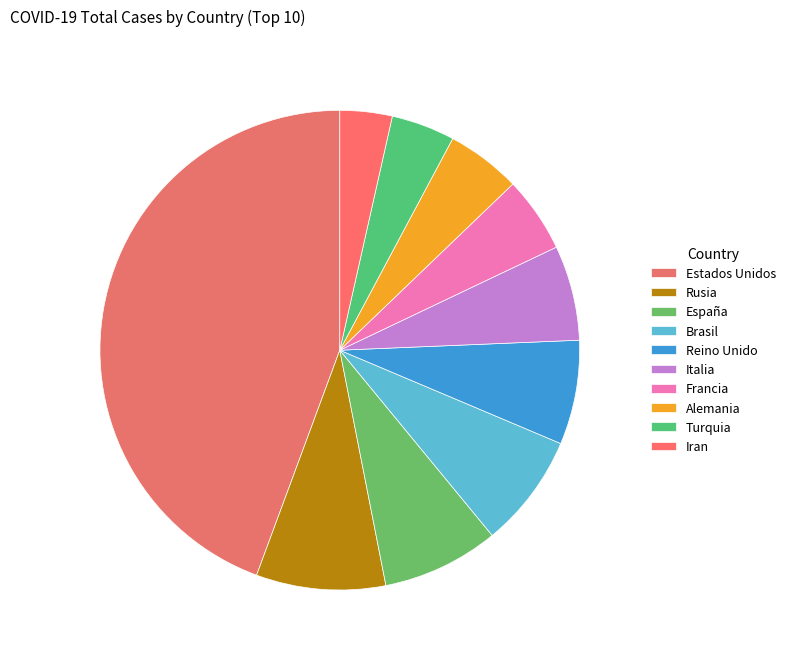

Does Reino Unido represent more than half of the total?

No